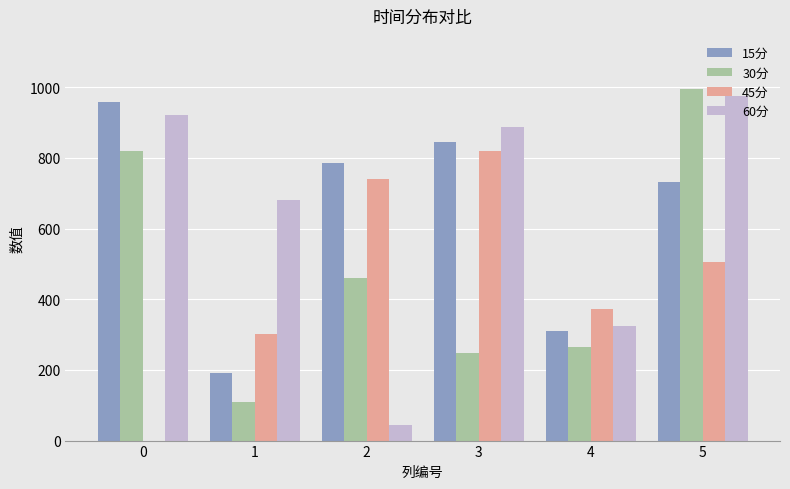

At which category is the sum across all series the highest?

5